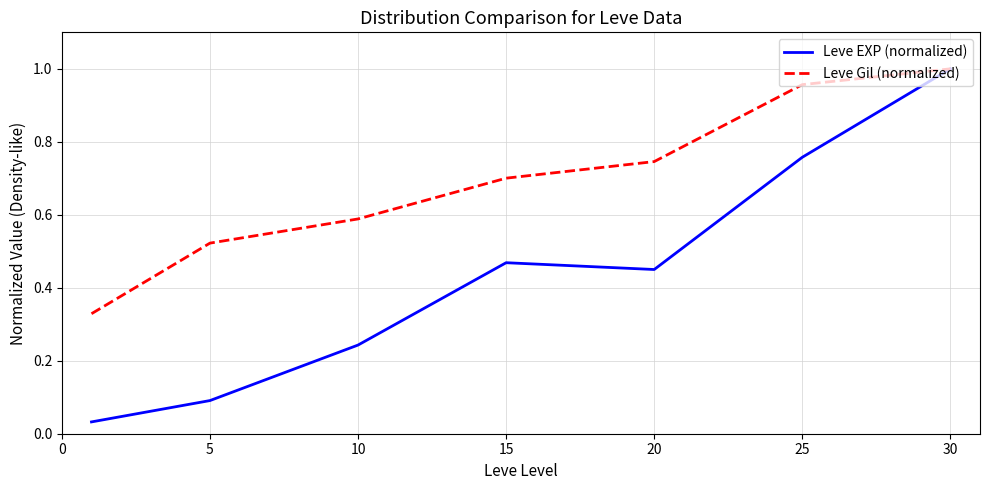

Which series has the largest total across all categories?

Leve Gil (normalized)